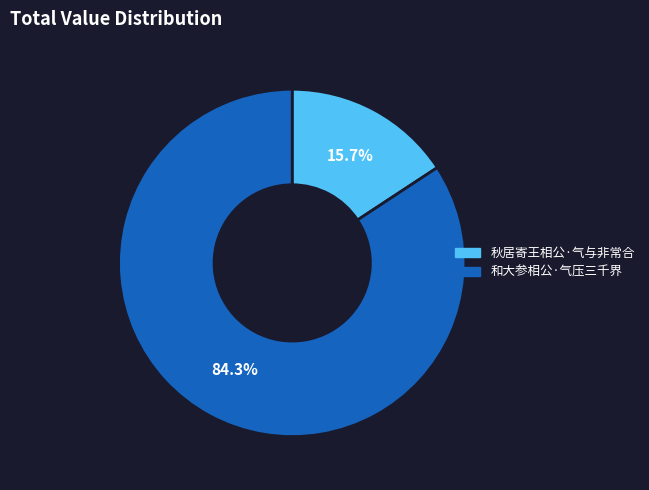

Is the sum of 和大参相公·气压三千界 and 秋居寄王相公·气与非常合 greater than half?

Yes